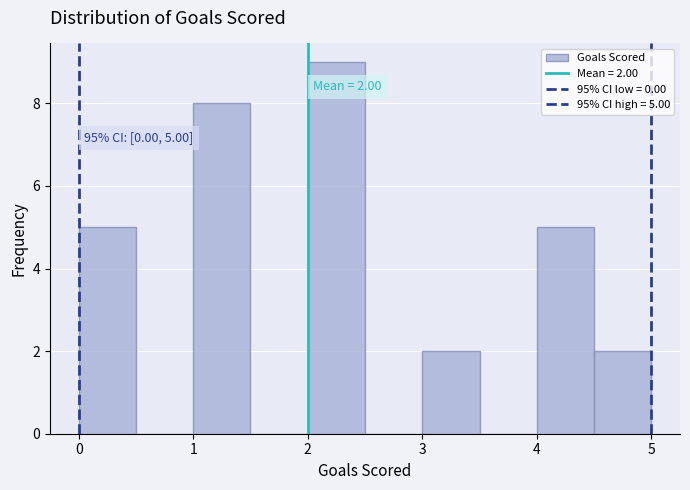

Over which range of the x-axis is the bar tallest?

2.0 to 2.5